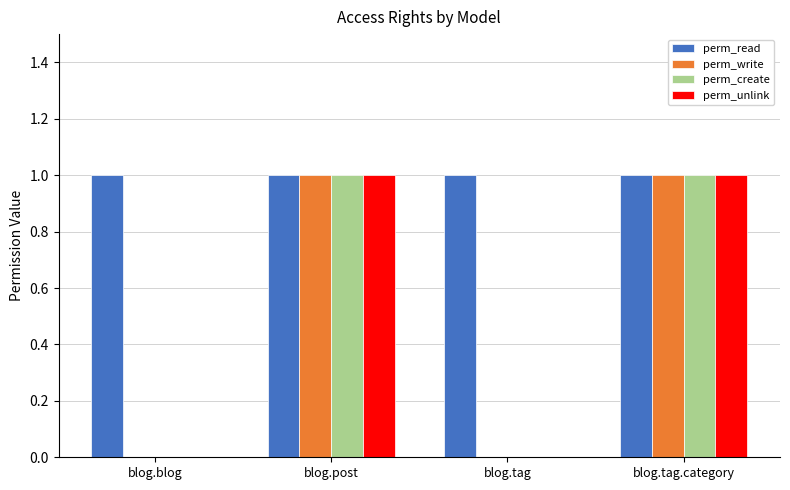

True or false: perm_read has a value of 1 at blog.blog.

True